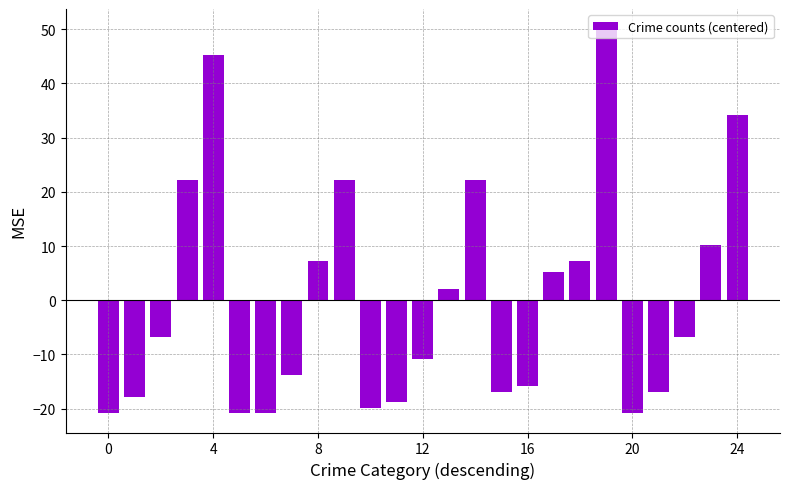

What is the value of the 9th bar from the left?

7.2